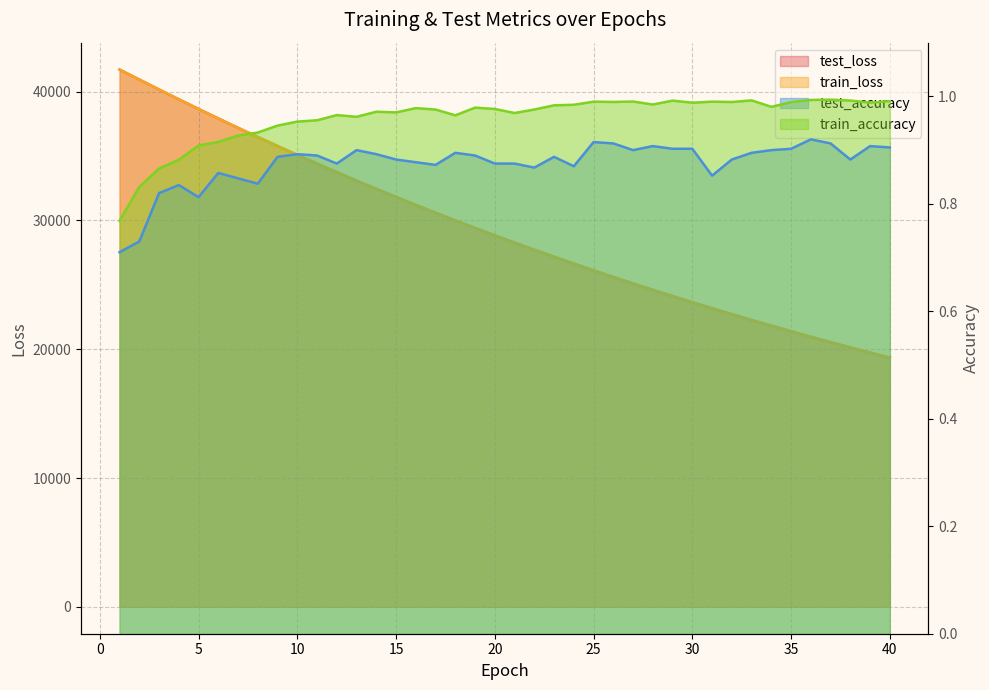

What is the sum of the train_loss values at 28 and 1?

66325.8